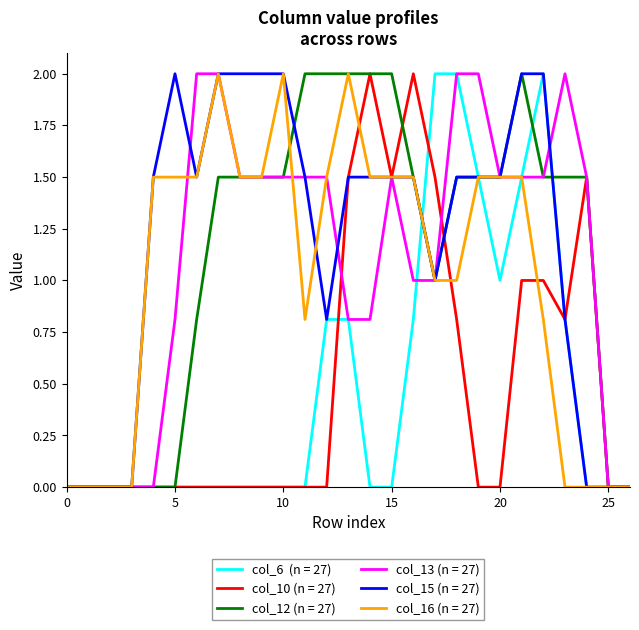

What is the greatest value displayed?

2.0